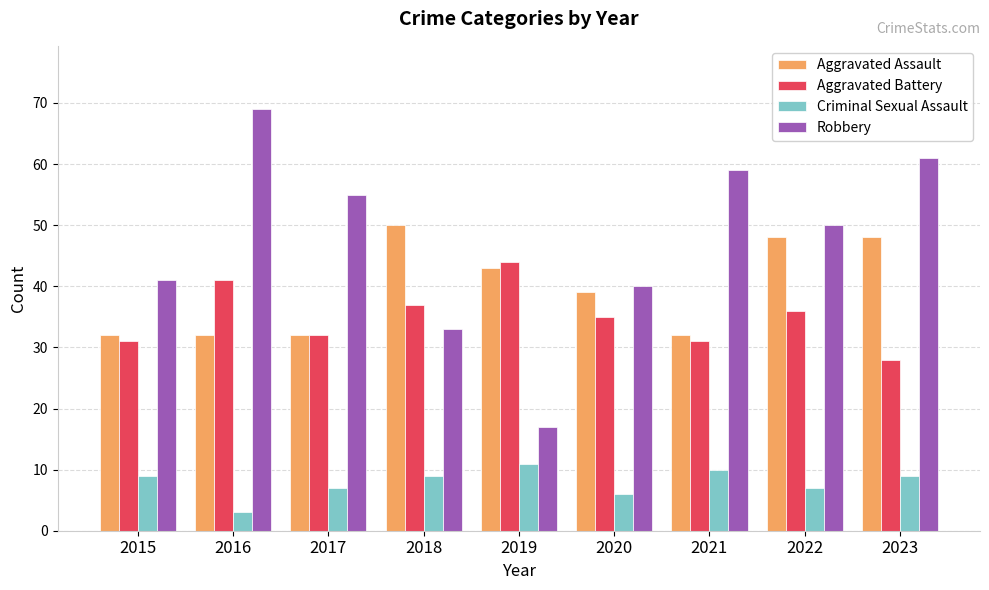

Are the bars horizontal?

No